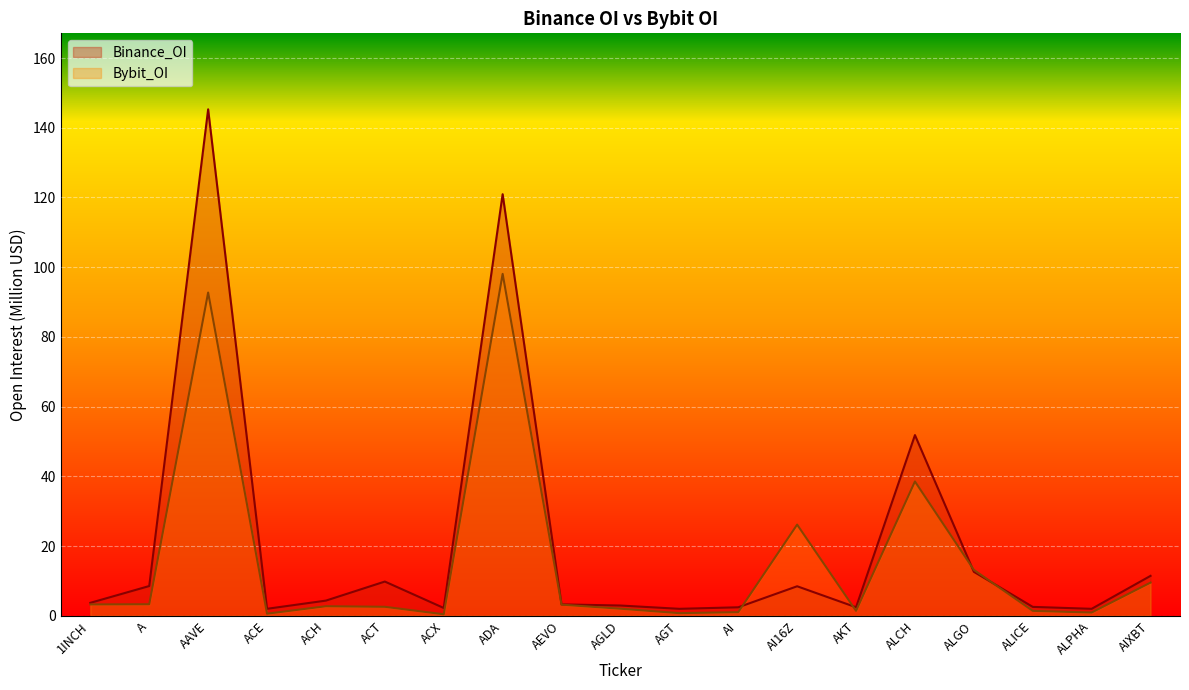

Reading right to left, list all the values displayed in this chart.

Binance_OI: AIXBT=11.5	ALPHA=2.0	ALICE=2.6	ALGO=12.6	ALCH=51.8	AKT=2.5	AI16Z=8.5	AI=2.4	AGT=2.0	AGLD=3.0	AEVO=3.3	ADA=120.9	ACX=2.2	ACT=9.8	ACH=4.4	ACE=2.0	AAVE=145.3	A=8.5	1INCH=3.7
Bybit_OI: AIXBT=9.5	ALPHA=0.9	ALICE=1.4	ALGO=13.2	ALCH=38.5	AKT=1.4	AI16Z=26.2	AI=1.1	AGT=0.8	AGLD=2.0	AEVO=3.2	ADA=98.1	ACX=0.4	ACT=2.6	ACH=2.7	ACE=0.6	AAVE=92.7	A=3.3	1INCH=3.3